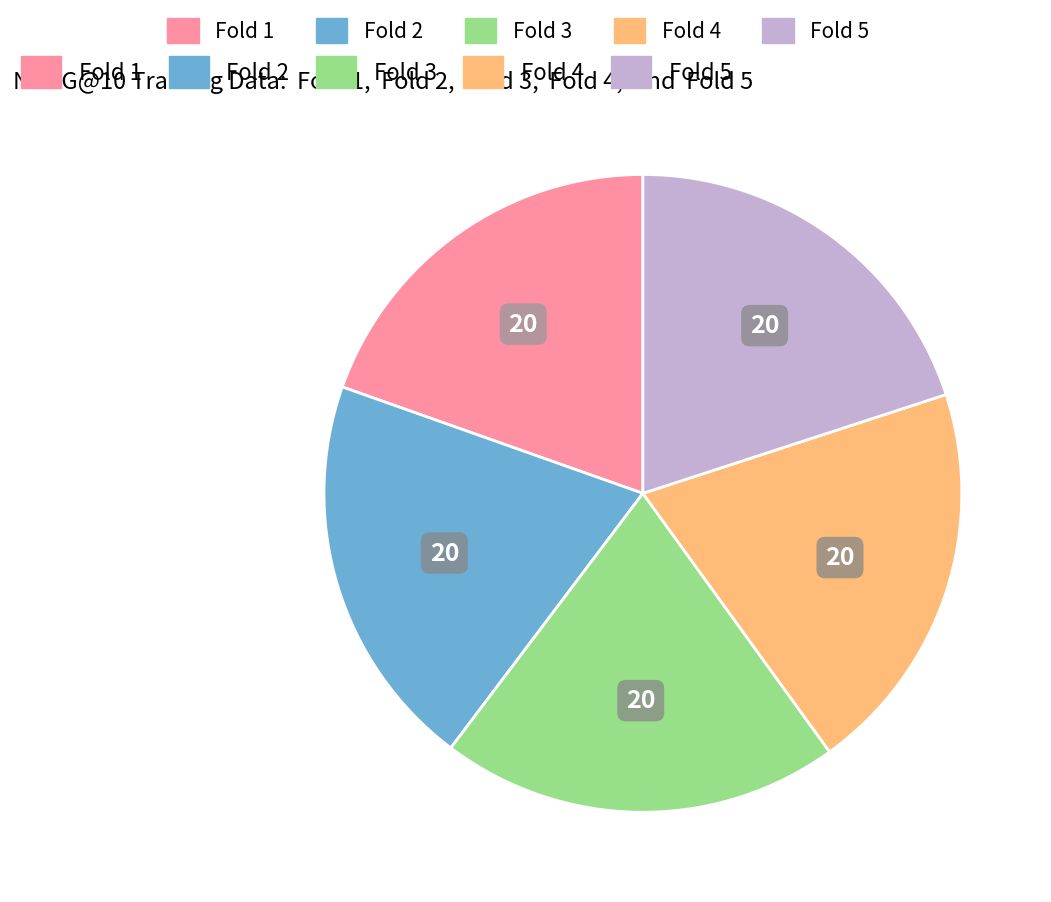

Does any single category account for the majority?

No